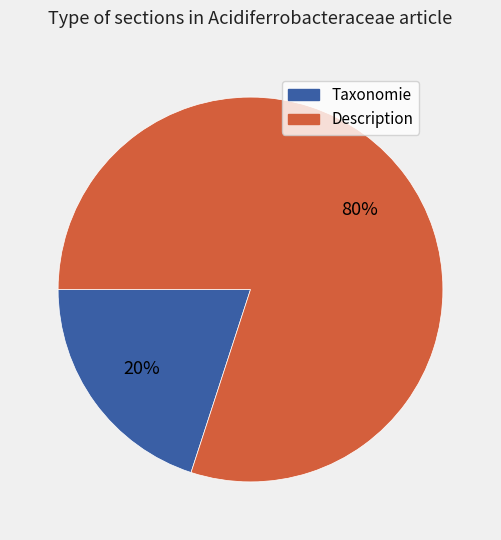

Do Taxonomie and Description together represent more than half of the pie?

Yes